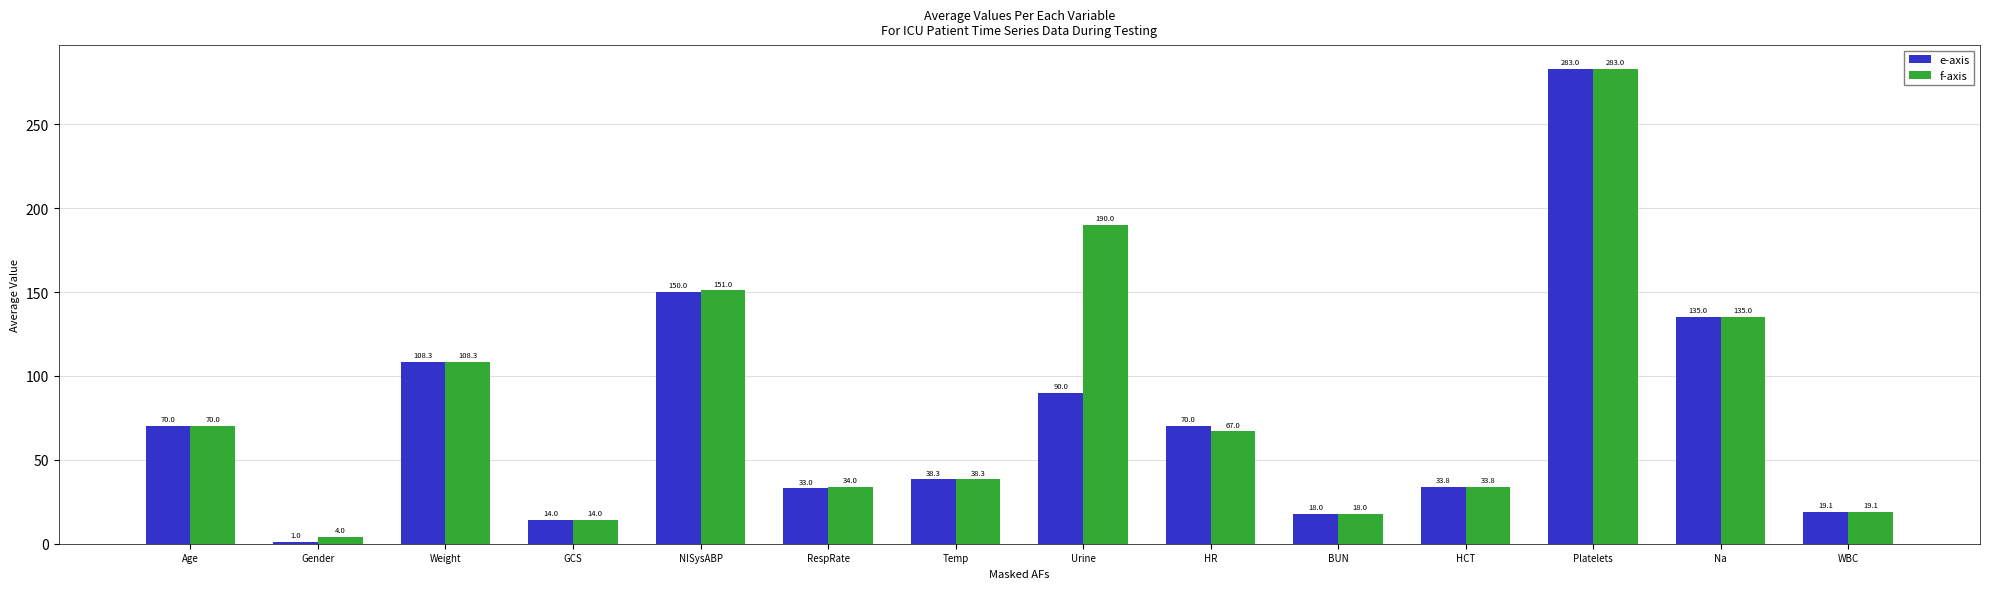

Does the chart contain any negative values?

No